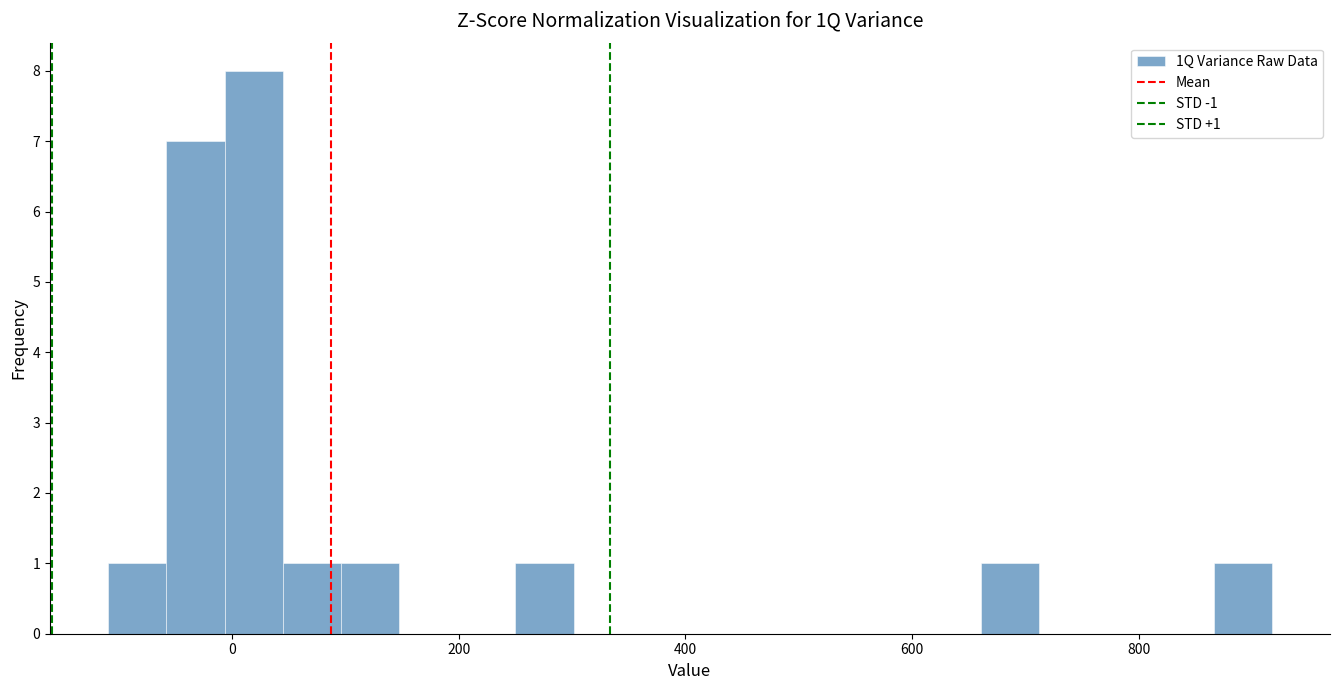

Read against the x-axis, roughly where is the centre of the tallest bar?

20